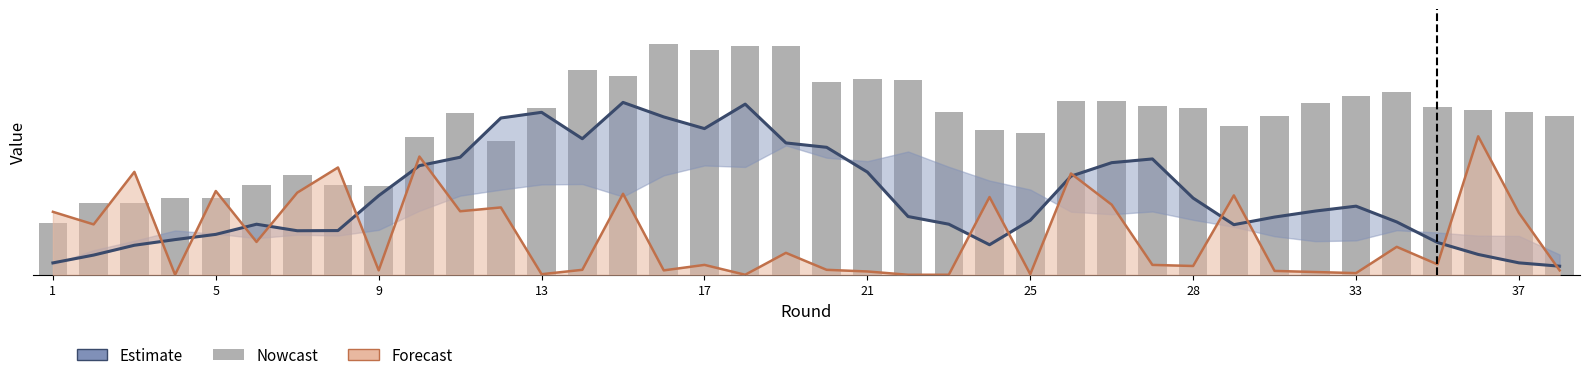

What is the spread (max minus min) of values at 35?

3637.4